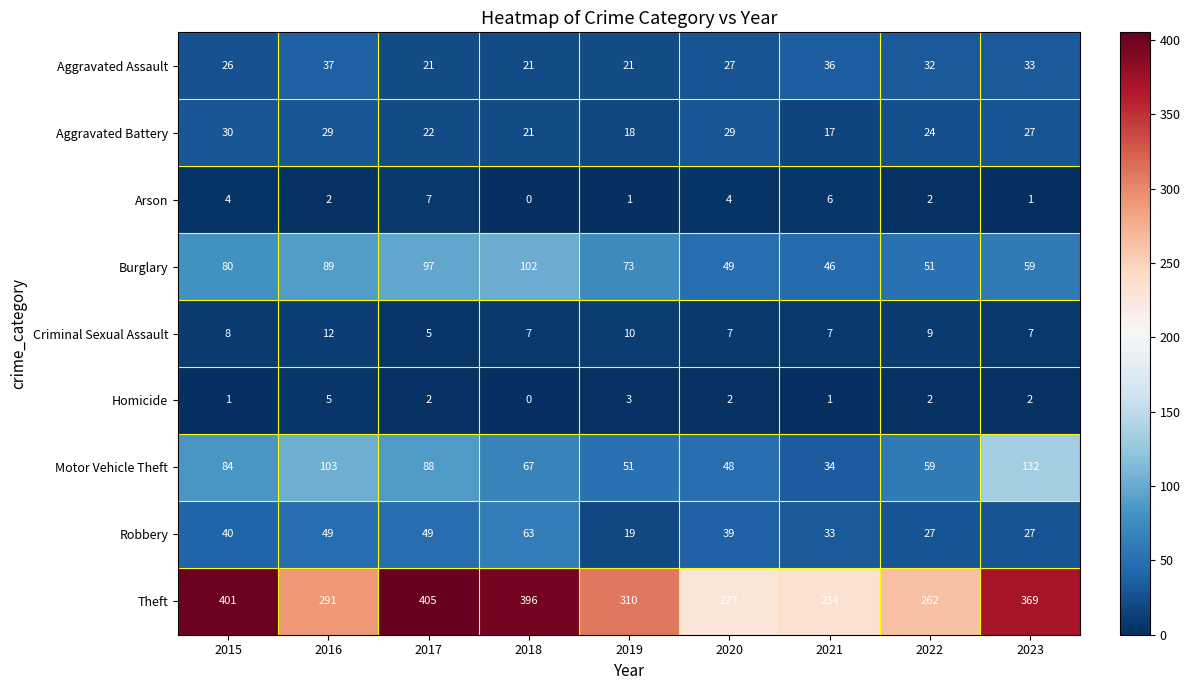

What is the greatest value displayed?

405